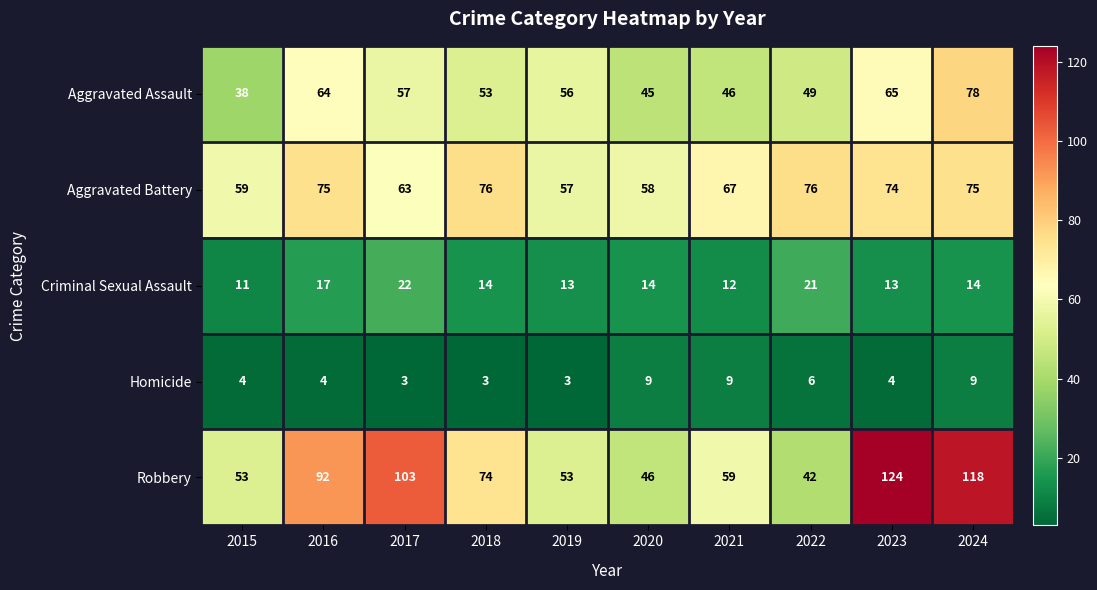

What is the sum of all Robbery values?

764